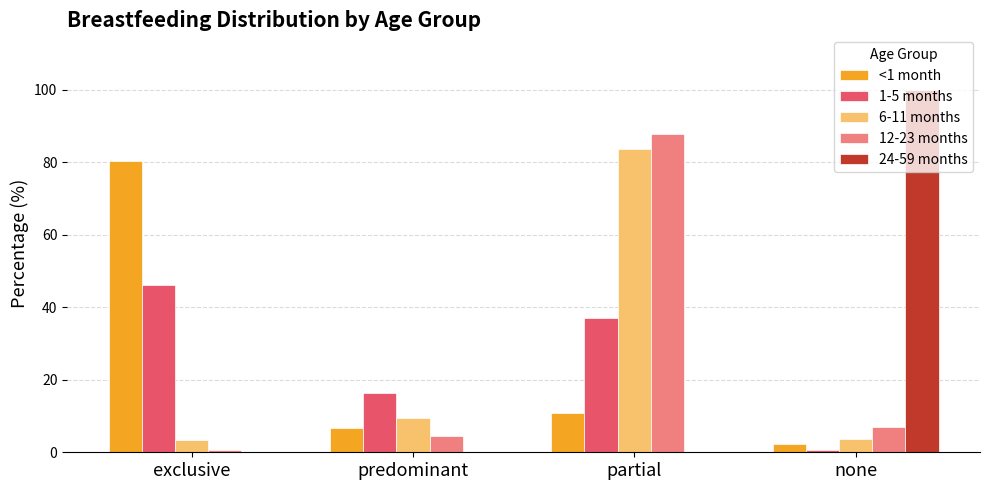

What is the highest value of the 24-59 months series?

100.0